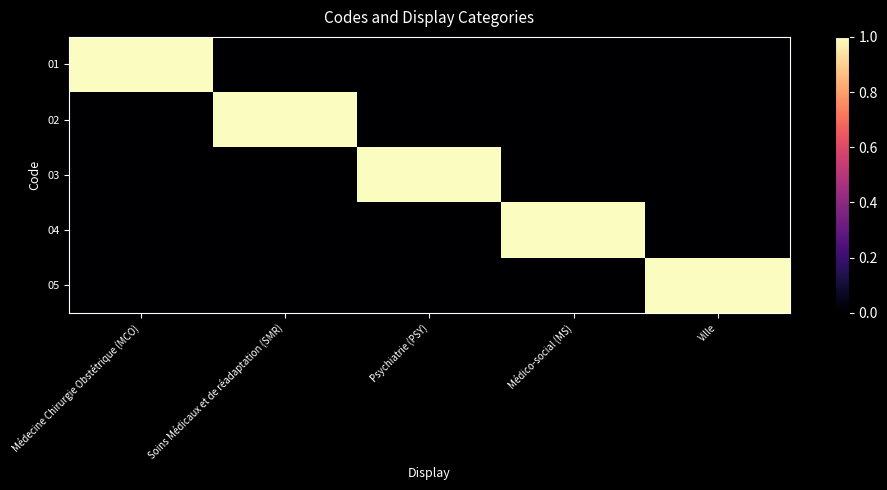

Reading left to right, transcribe all the data shown in this chart.

01: Médecine Chirurgie Obstétrique (MCO)=1	Soins Médicaux et de réadaptation (SMR)=0	Psychiatrie (PSY)=0	Médico-social (MS)=0	Ville=0
02: Médecine Chirurgie Obstétrique (MCO)=0	Soins Médicaux et de réadaptation (SMR)=1	Psychiatrie (PSY)=0	Médico-social (MS)=0	Ville=0
03: Médecine Chirurgie Obstétrique (MCO)=0	Soins Médicaux et de réadaptation (SMR)=0	Psychiatrie (PSY)=1	Médico-social (MS)=0	Ville=0
04: Médecine Chirurgie Obstétrique (MCO)=0	Soins Médicaux et de réadaptation (SMR)=0	Psychiatrie (PSY)=0	Médico-social (MS)=1	Ville=0
05: Médecine Chirurgie Obstétrique (MCO)=0	Soins Médicaux et de réadaptation (SMR)=0	Psychiatrie (PSY)=0	Médico-social (MS)=0	Ville=1